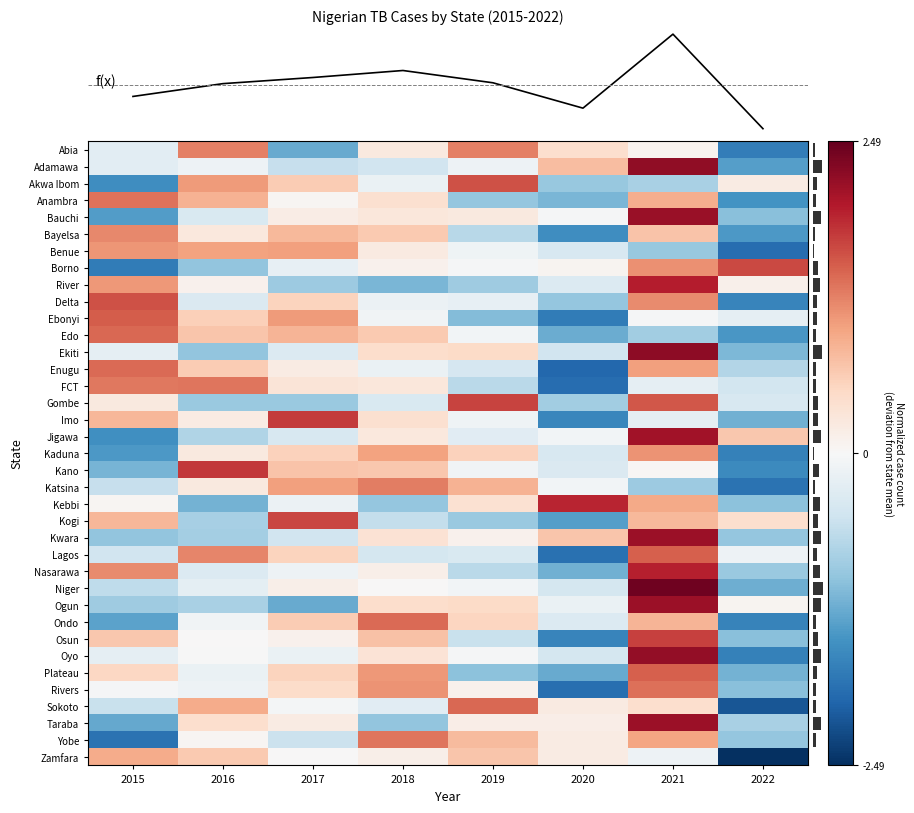

How many data points in Total cases are above 30242?

3